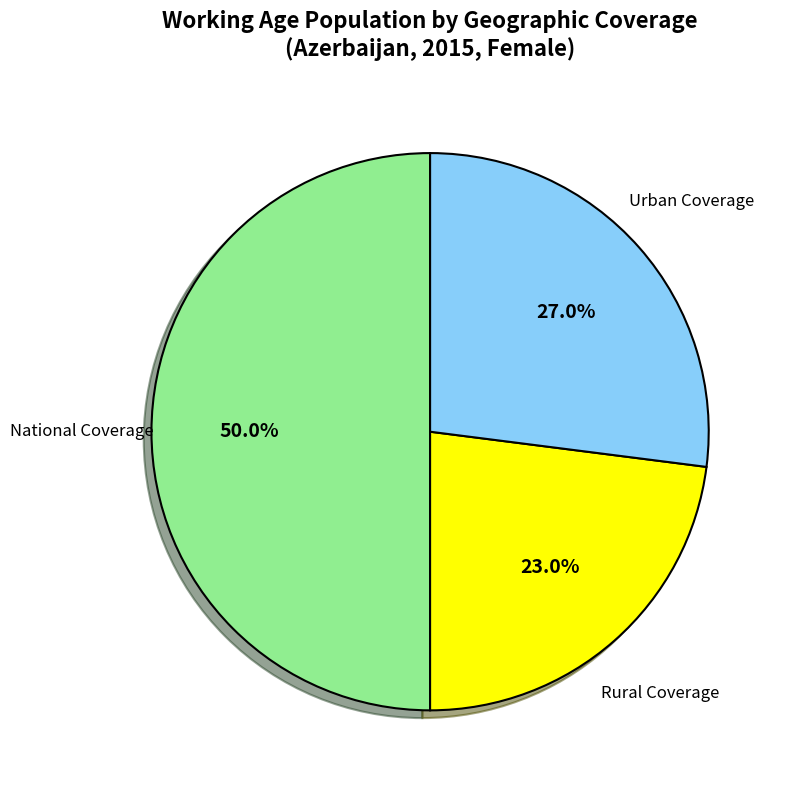

How many slices are in this pie chart?

3